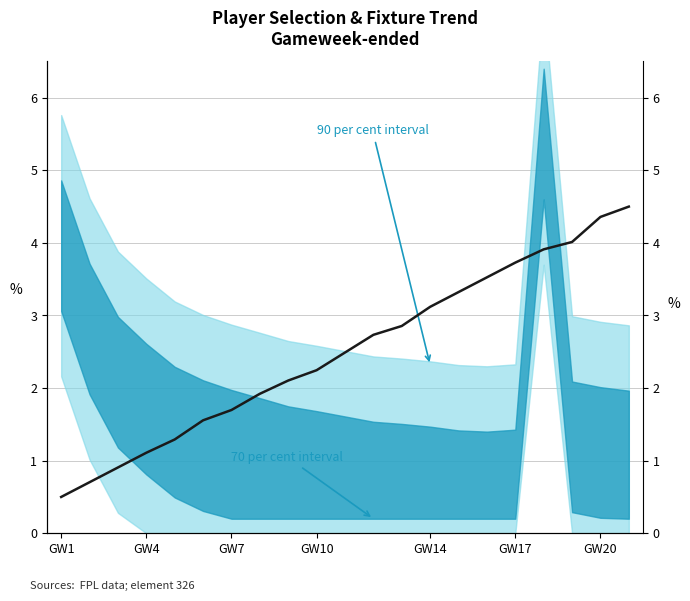

What is the difference between the maximum and minimum values?

4.0